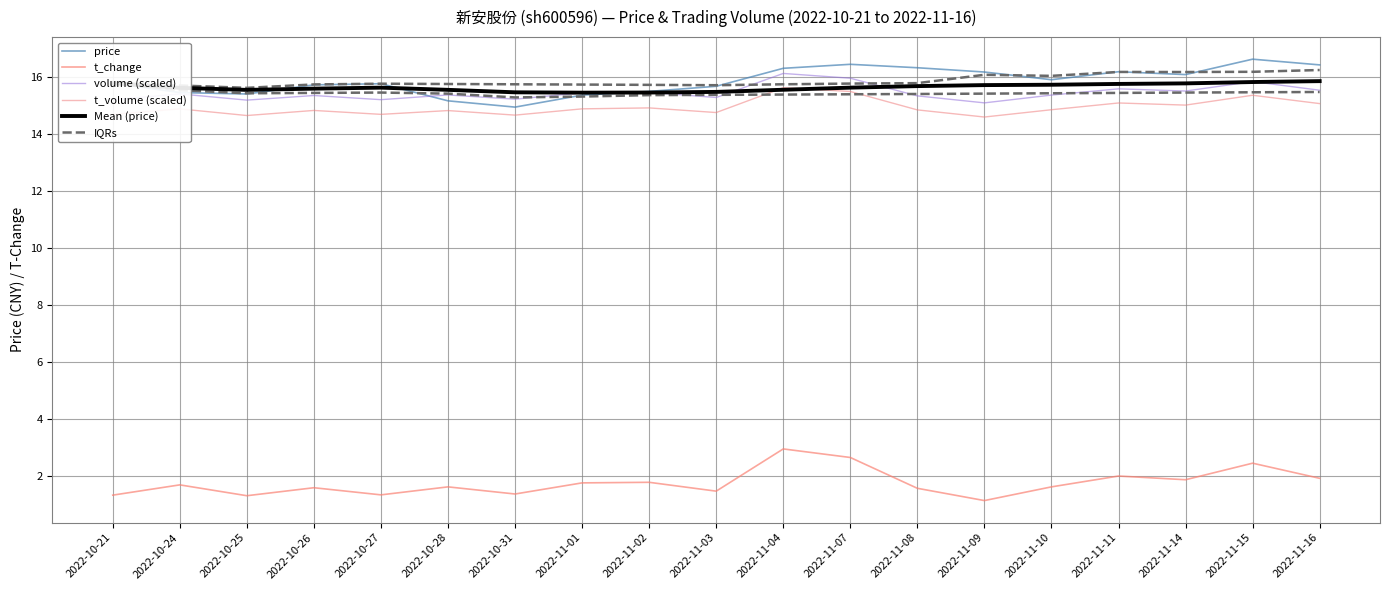

How many lines are shown in the chart?

6